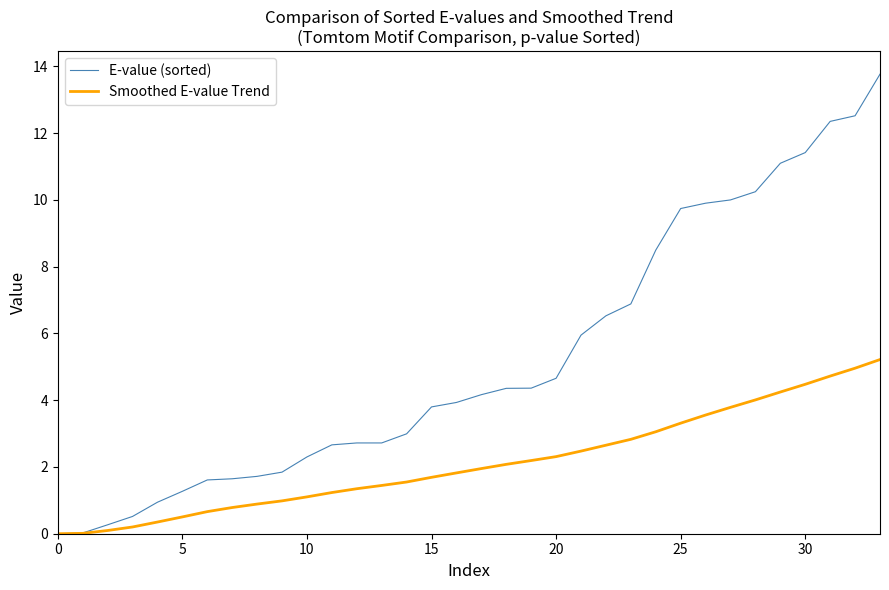

Which series has the largest total across all categories?

E-value (sorted)